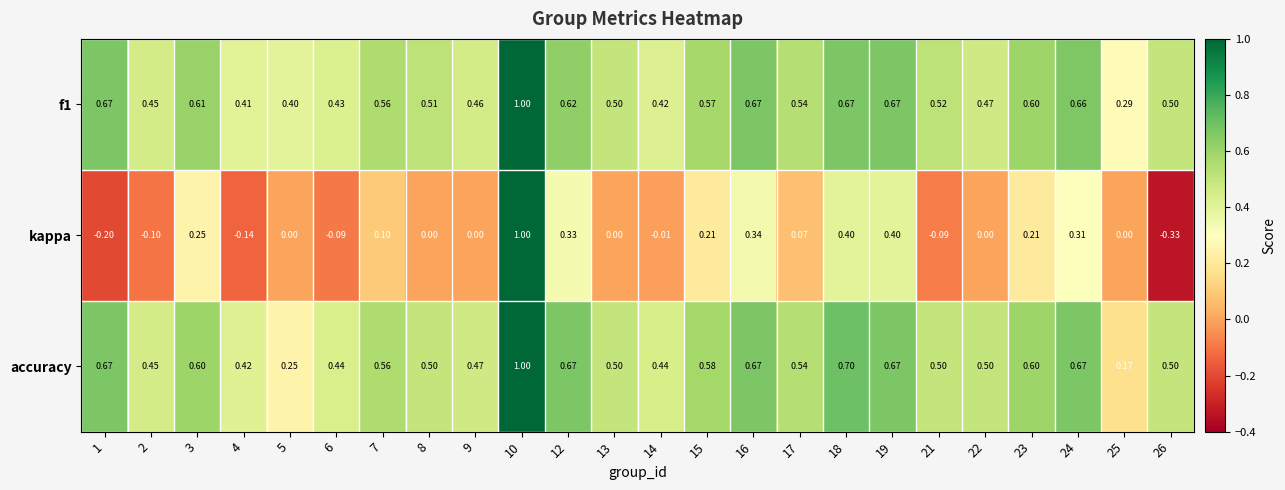

Is the value of f1 at 6 greater than the value of accuracy at 24?

No